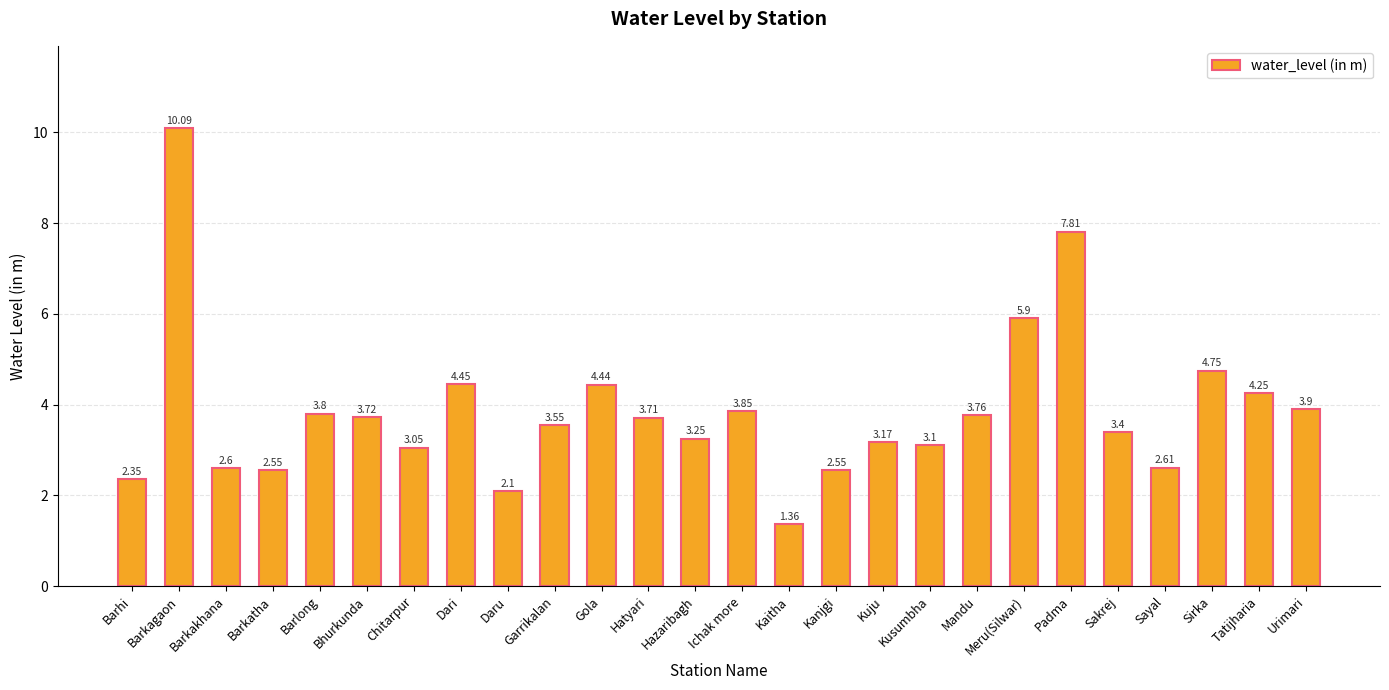

What is the difference between the values at Kaitha and Kuju?

1.8